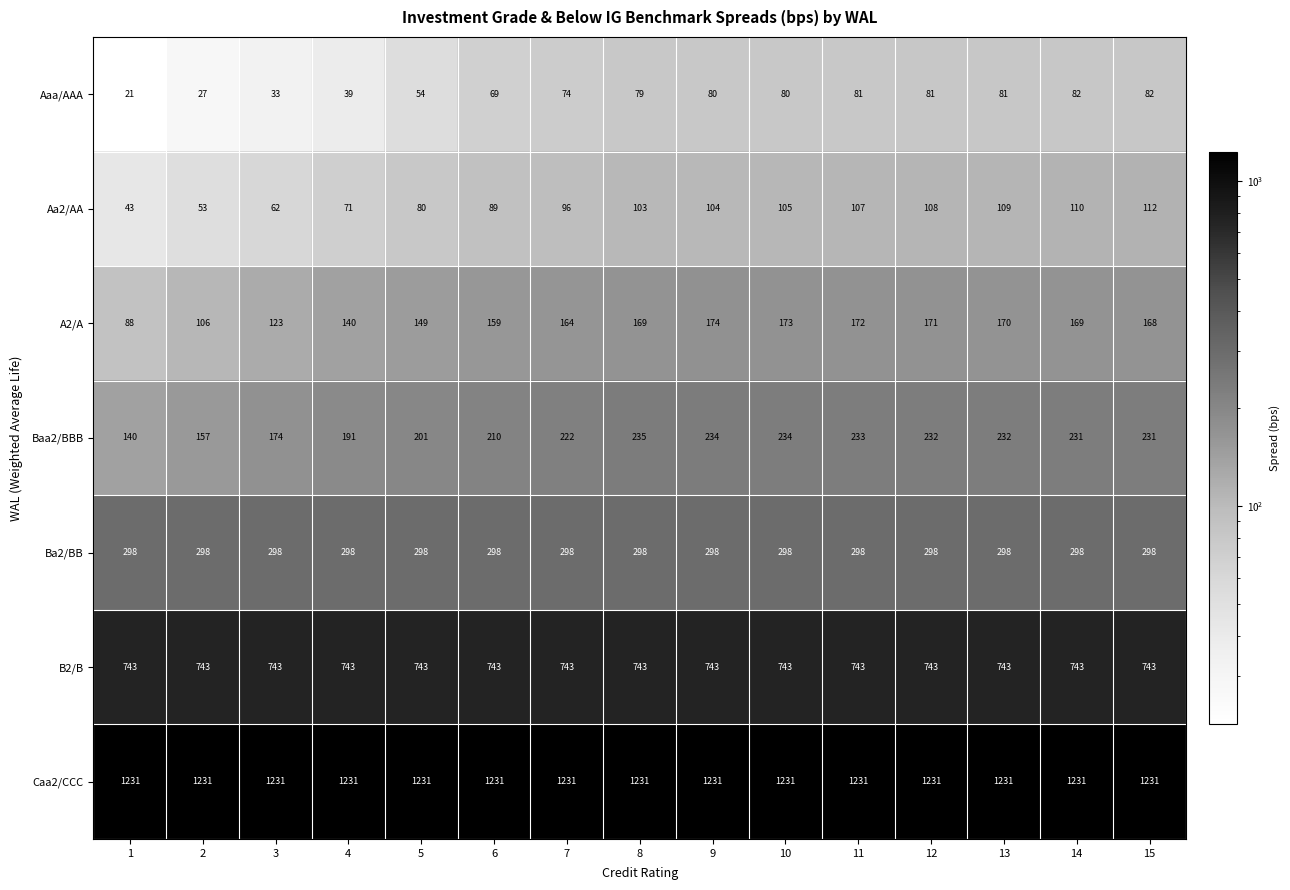

At how many categories does at least one series exceed 278?

15